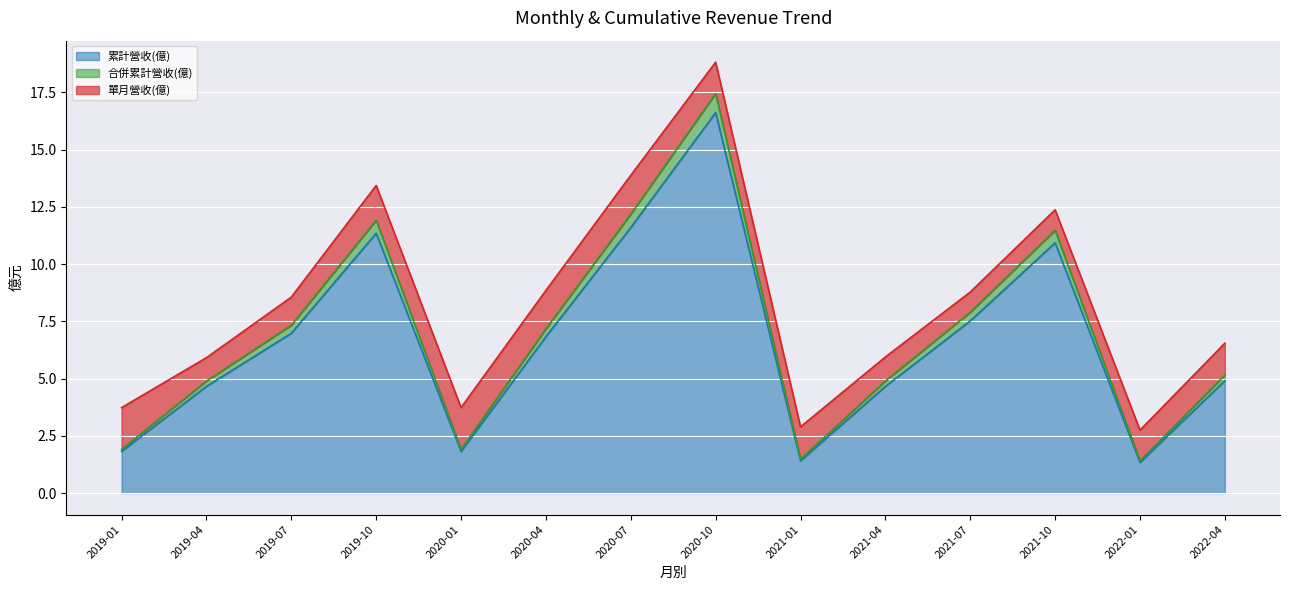

At which category does 合併累計營收(億) reach its first local valley?

2020-01